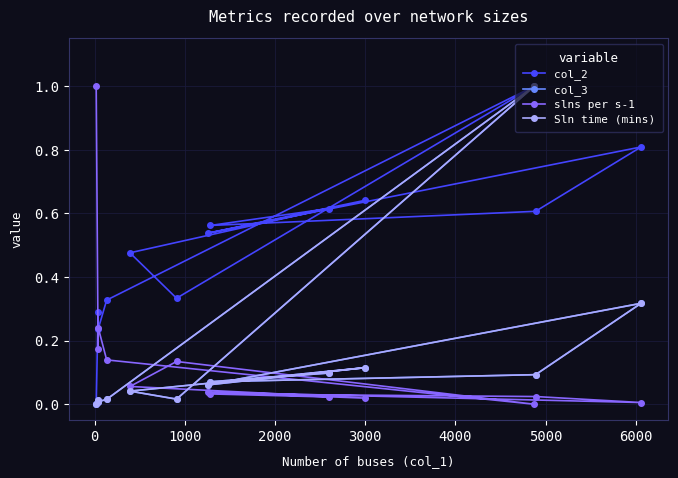

How many times do Sln time (mins) and slns per s-1 cross each other?

3